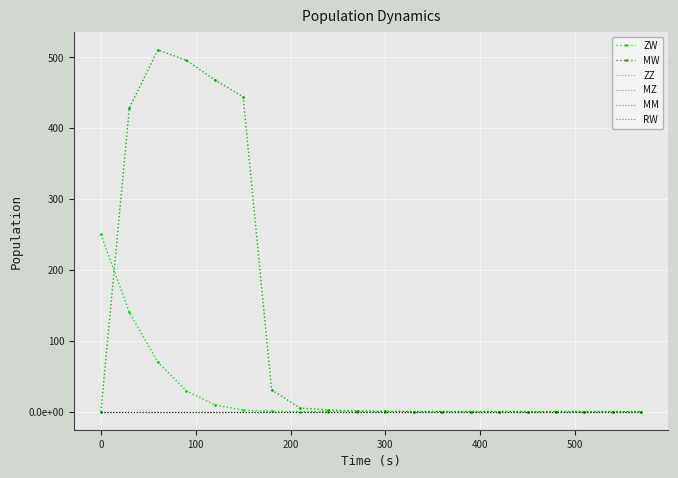

At how many categories does at least one series exceed 404?

5